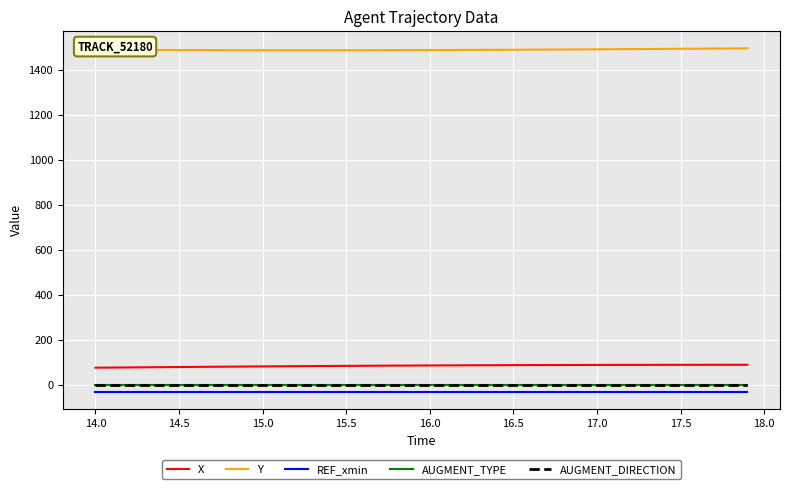

What is the maximum value for Y?

1493.8